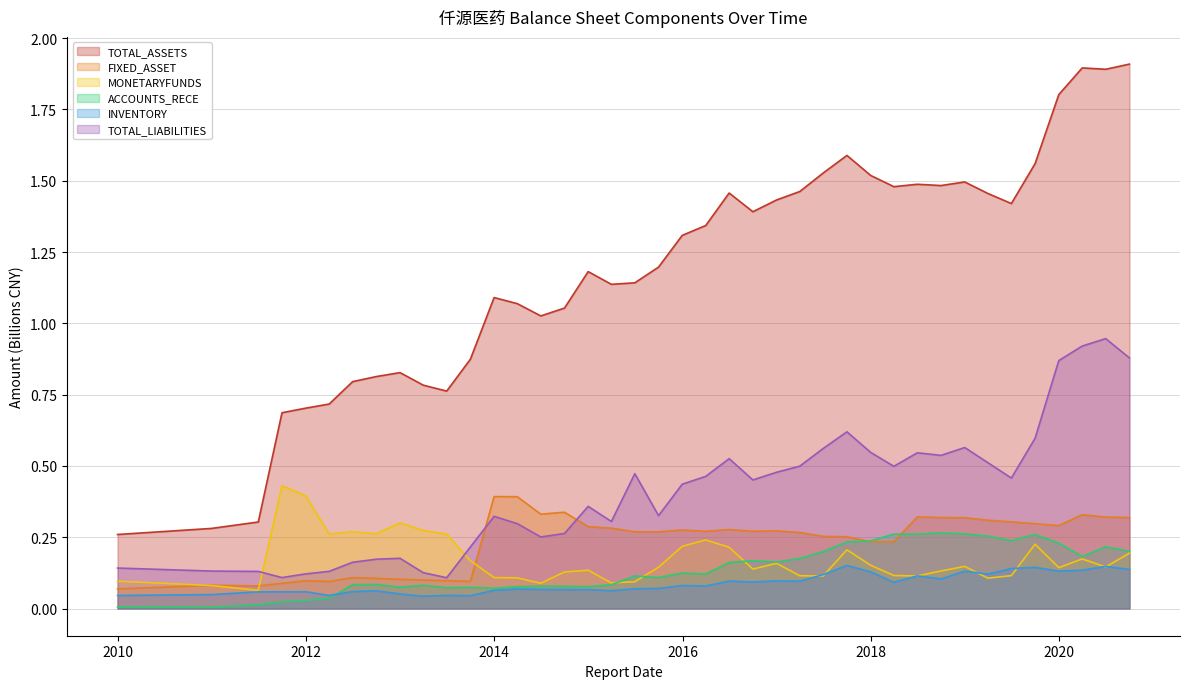

Reading left to right, transcribe all the data shown in this chart.

TOTAL_ASSETS: 2009-12-31=0.3	2010-12-31=0.3	2011-06-30=0.3	2011-09-30=0.7	2011-12-31=0.7	2012-03-31=0.7	2012-06-30=0.8	2012-09-30=0.8	2012-12-31=0.8	2013-03-31=0.8	2013-06-30=0.8	2013-09-30=0.9	2013-12-31=1.1	2014-03-31=1.1	2014-06-30=1.0	2014-09-30=1.1	2014-12-31=1.2	2015-03-31=1.1	2015-06-30=1.1	2015-09-30=1.2	2015-12-31=1.3	2016-03-31=1.3	2016-06-30=1.5	2016-09-30=1.4	2016-12-31=1.4	2017-03-31=1.5	2017-06-30=1.5	2017-09-30=1.6	2017-12-31=1.5	2018-03-31=1.5	2018-06-30=1.5	2018-09-30=1.5	2018-12-31=1.5	2019-03-31=1.5	2019-06-30=1.4	2019-09-30=1.6	2019-12-31=1.8	2020-03-31=1.9	2020-06-30=1.9	2020-09-30=1.9
FIXED_ASSET: 2009-12-31=0.1	2010-12-31=0.1	2011-06-30=0.1	2011-09-30=0.1	2011-12-31=0.1	2012-03-31=0.1	2012-06-30=0.1	2012-09-30=0.1	2012-12-31=0.1	2013-03-31=0.1	2013-06-30=0.1	2013-09-30=0.1	2013-12-31=0.4	2014-03-31=0.4	2014-06-30=0.3	2014-09-30=0.3	2014-12-31=0.3	2015-03-31=0.3	2015-06-30=0.3	2015-09-30=0.3	2015-12-31=0.3	2016-03-31=0.3	2016-06-30=0.3	2016-09-30=0.3	2016-12-31=0.3	2017-03-31=0.3	2017-06-30=0.3	2017-09-30=0.3	2017-12-31=0.2	2018-03-31=0.2	2018-06-30=0.3	2018-09-30=0.3	2018-12-31=0.3	2019-03-31=0.3	2019-06-30=0.3	2019-09-30=0.3	2019-12-31=0.3	2020-03-31=0.3	2020-06-30=0.3	2020-09-30=0.3
MONETARYFUNDS: 2009-12-31=0.1	2010-12-31=0.1	2011-06-30=0.1	2011-09-30=0.4	2011-12-31=0.4	2012-03-31=0.3	2012-06-30=0.3	2012-09-30=0.3	2012-12-31=0.3	2013-03-31=0.3	2013-06-30=0.3	2013-09-30=0.2	2013-12-31=0.1	2014-03-31=0.1	2014-06-30=0.1	2014-09-30=0.1	2014-12-31=0.1	2015-03-31=0.1	2015-06-30=0.1	2015-09-30=0.1	2015-12-31=0.2	2016-03-31=0.2	2016-06-30=0.2	2016-09-30=0.1	2016-12-31=0.2	2017-03-31=0.1	2017-06-30=0.1	2017-09-30=0.2	2017-12-31=0.2	2018-03-31=0.1	2018-06-30=0.1	2018-09-30=0.1	2018-12-31=0.1	2019-03-31=0.1	2019-06-30=0.1	2019-09-30=0.2	2019-12-31=0.1	2020-03-31=0.2	2020-06-30=0.1	2020-09-30=0.2
ACCOUNTS_RECE: 2009-12-31=0.0	2010-12-31=0.0	2011-06-30=0.0	2011-09-30=0.0	2011-12-31=0.0	2012-03-31=0.0	2012-06-30=0.1	2012-09-30=0.1	2012-12-31=0.1	2013-03-31=0.1	2013-06-30=0.1	2013-09-30=0.1	2013-12-31=0.1	2014-03-31=0.1	2014-06-30=0.1	2014-09-30=0.1	2014-12-31=0.1	2015-03-31=0.1	2015-06-30=0.1	2015-09-30=0.1	2015-12-31=0.1	2016-03-31=0.1	2016-06-30=0.2	2016-09-30=0.2	2016-12-31=0.2	2017-03-31=0.2	2017-06-30=0.2	2017-09-30=0.2	2017-12-31=0.2	2018-03-31=0.3	2018-06-30=0.3	2018-09-30=0.3	2018-12-31=0.3	2019-03-31=0.3	2019-06-30=0.2	2019-09-30=0.3	2019-12-31=0.2	2020-03-31=0.2	2020-06-30=0.2	2020-09-30=0.2
INVENTORY: 2009-12-31=0.0	2010-12-31=0.0	2011-06-30=0.1	2011-09-30=0.1	2011-12-31=0.1	2012-03-31=0.0	2012-06-30=0.1	2012-09-30=0.1	2012-12-31=0.1	2013-03-31=0.0	2013-06-30=0.0	2013-09-30=0.0	2013-12-31=0.1	2014-03-31=0.1	2014-06-30=0.1	2014-09-30=0.1	2014-12-31=0.1	2015-03-31=0.1	2015-06-30=0.1	2015-09-30=0.1	2015-12-31=0.1	2016-03-31=0.1	2016-06-30=0.1	2016-09-30=0.1	2016-12-31=0.1	2017-03-31=0.1	2017-06-30=0.1	2017-09-30=0.2	2017-12-31=0.1	2018-03-31=0.1	2018-06-30=0.1	2018-09-30=0.1	2018-12-31=0.1	2019-03-31=0.1	2019-06-30=0.1	2019-09-30=0.1	2019-12-31=0.1	2020-03-31=0.1	2020-06-30=0.1	2020-09-30=0.1
TOTAL_LIABILITIES: 2009-12-31=0.1	2010-12-31=0.1	2011-06-30=0.1	2011-09-30=0.1	2011-12-31=0.1	2012-03-31=0.1	2012-06-30=0.2	2012-09-30=0.2	2012-12-31=0.2	2013-03-31=0.1	2013-06-30=0.1	2013-09-30=0.2	2013-12-31=0.3	2014-03-31=0.3	2014-06-30=0.3	2014-09-30=0.3	2014-12-31=0.4	2015-03-31=0.3	2015-06-30=0.5	2015-09-30=0.3	2015-12-31=0.4	2016-03-31=0.5	2016-06-30=0.5	2016-09-30=0.5	2016-12-31=0.5	2017-03-31=0.5	2017-06-30=0.6	2017-09-30=0.6	2017-12-31=0.5	2018-03-31=0.5	2018-06-30=0.5	2018-09-30=0.5	2018-12-31=0.6	2019-03-31=0.5	2019-06-30=0.5	2019-09-30=0.6	2019-12-31=0.9	2020-03-31=0.9	2020-06-30=0.9	2020-09-30=0.9